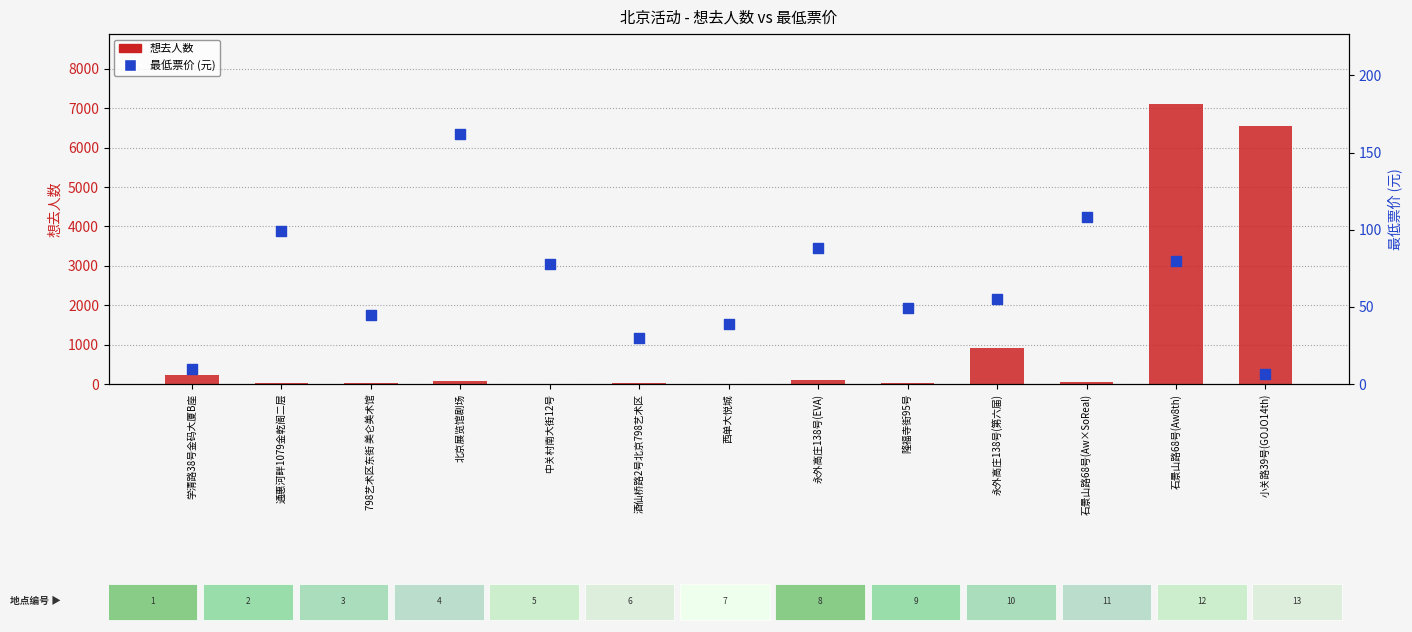

What are all the series names shown in the legend?

想去人数, 最低票价